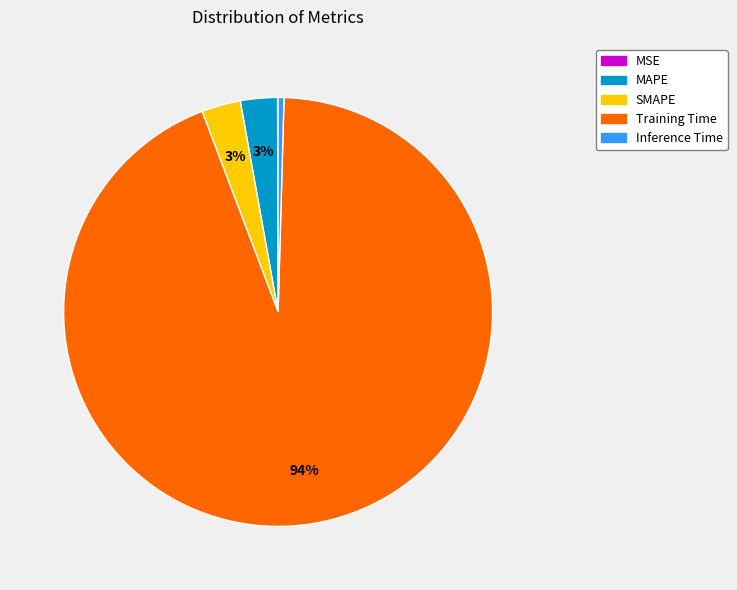

Is there any slice that represents more than half of the pie?

Yes